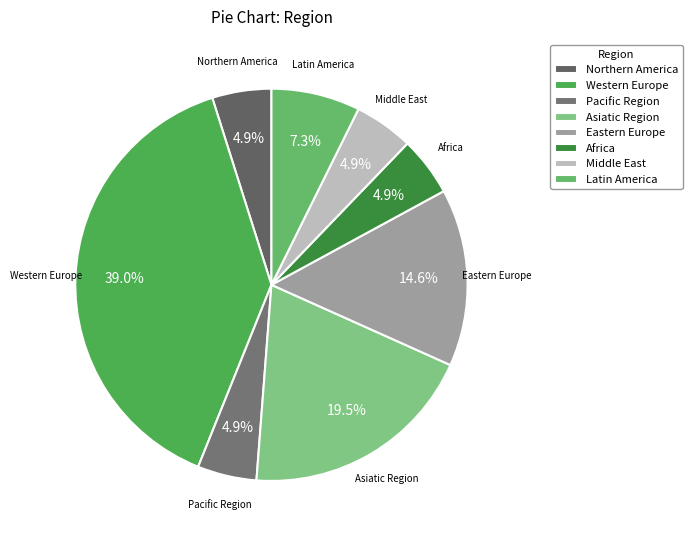

Between Western Europe and Pacific Region, which is larger?

Western Europe